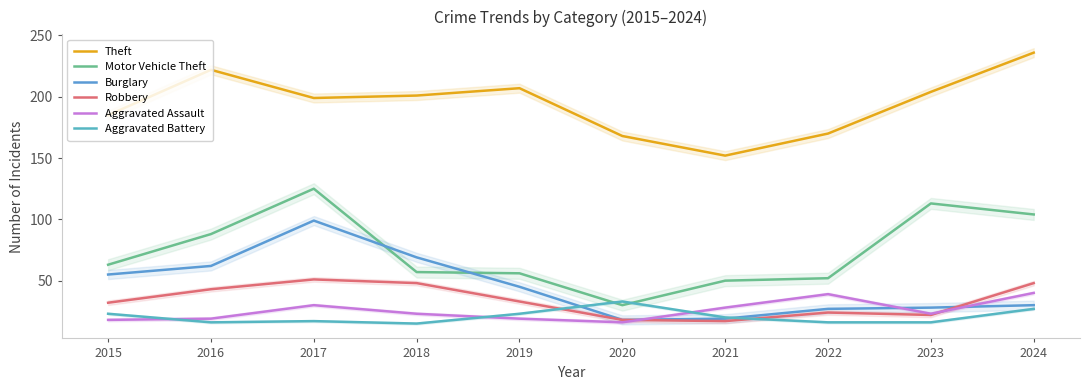

What are all the series names shown in the legend?

Theft, Motor Vehicle Theft, Burglary, Robbery, Aggravated Assault, Aggravated Battery